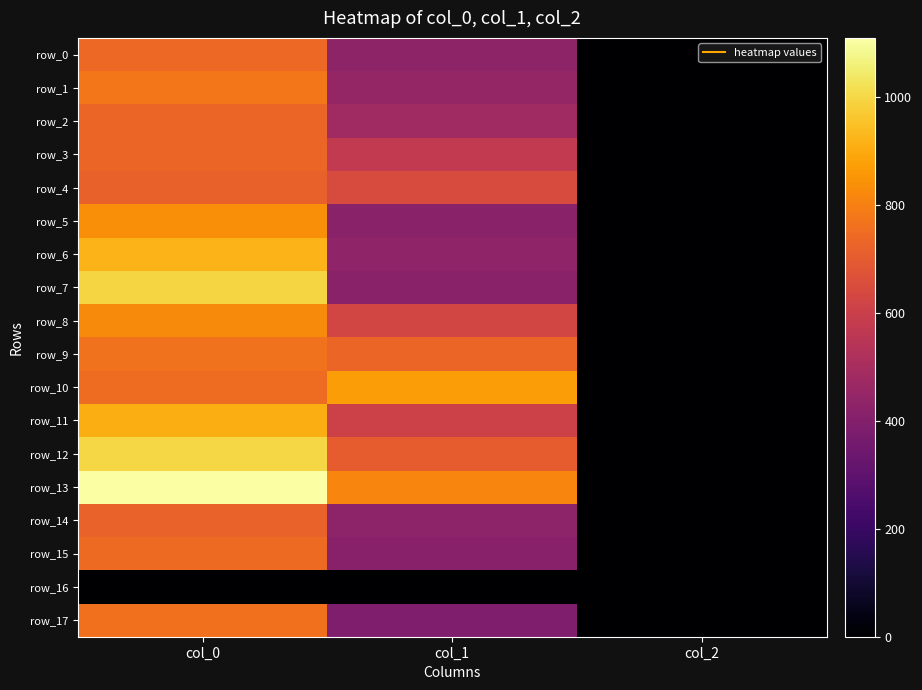

What is the maximum value for row_10?

867.4